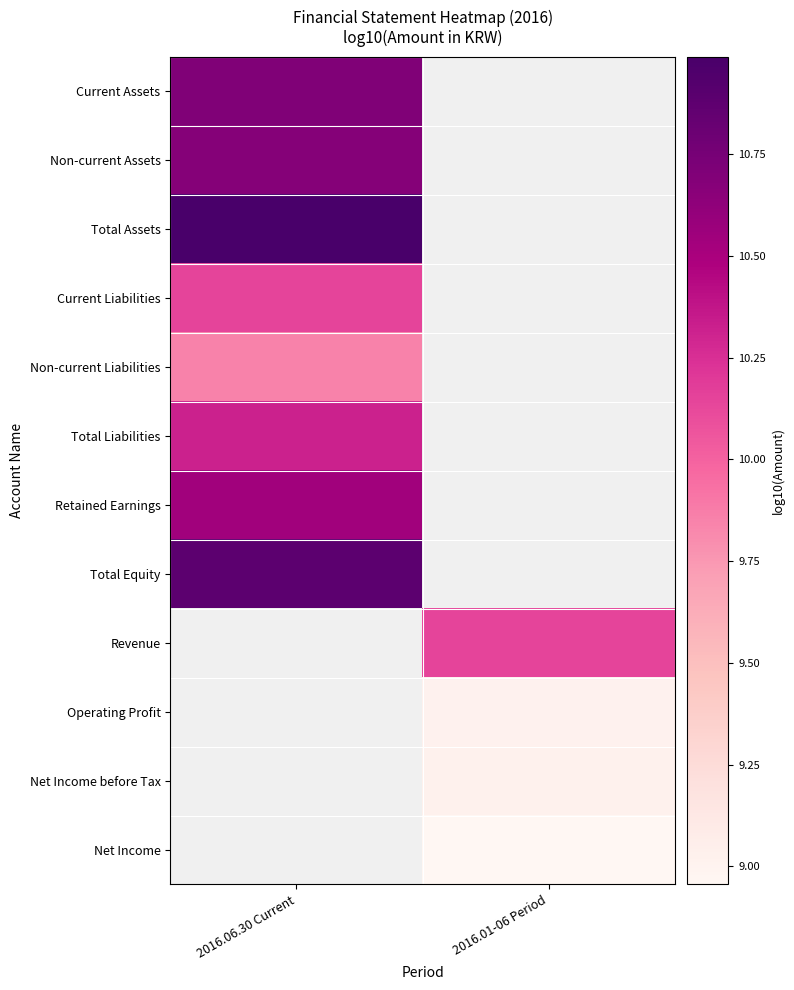

What is the greatest value displayed?

11.0